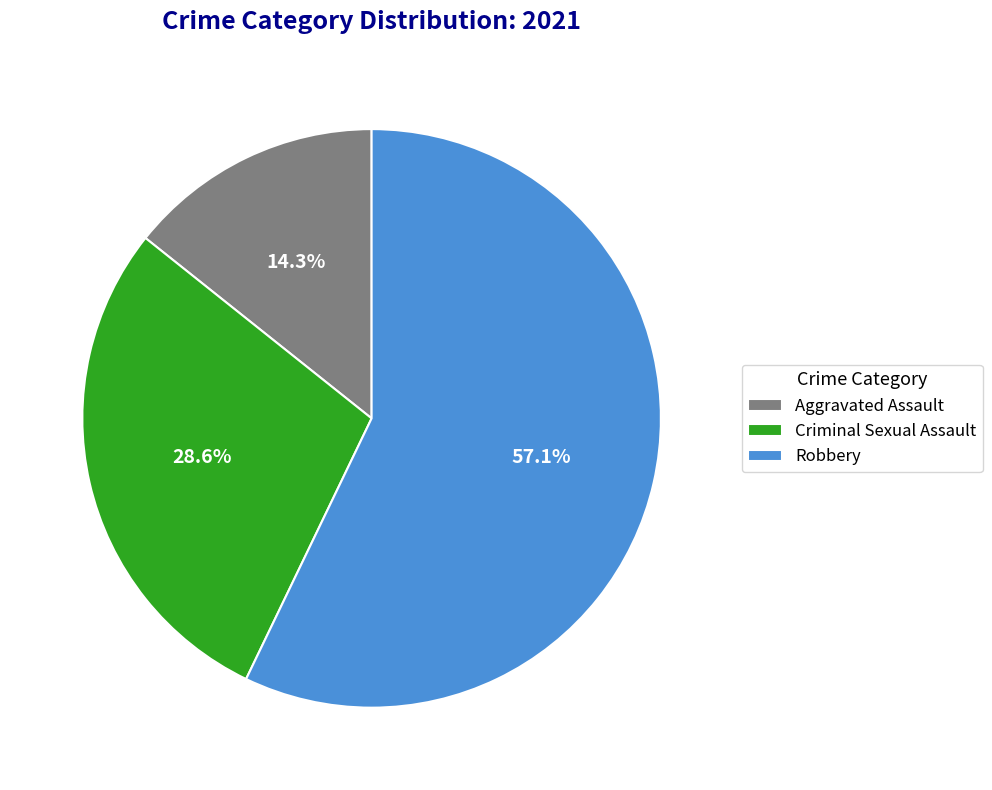

What percentage is the Robbery slice, to the nearest percent?

57%